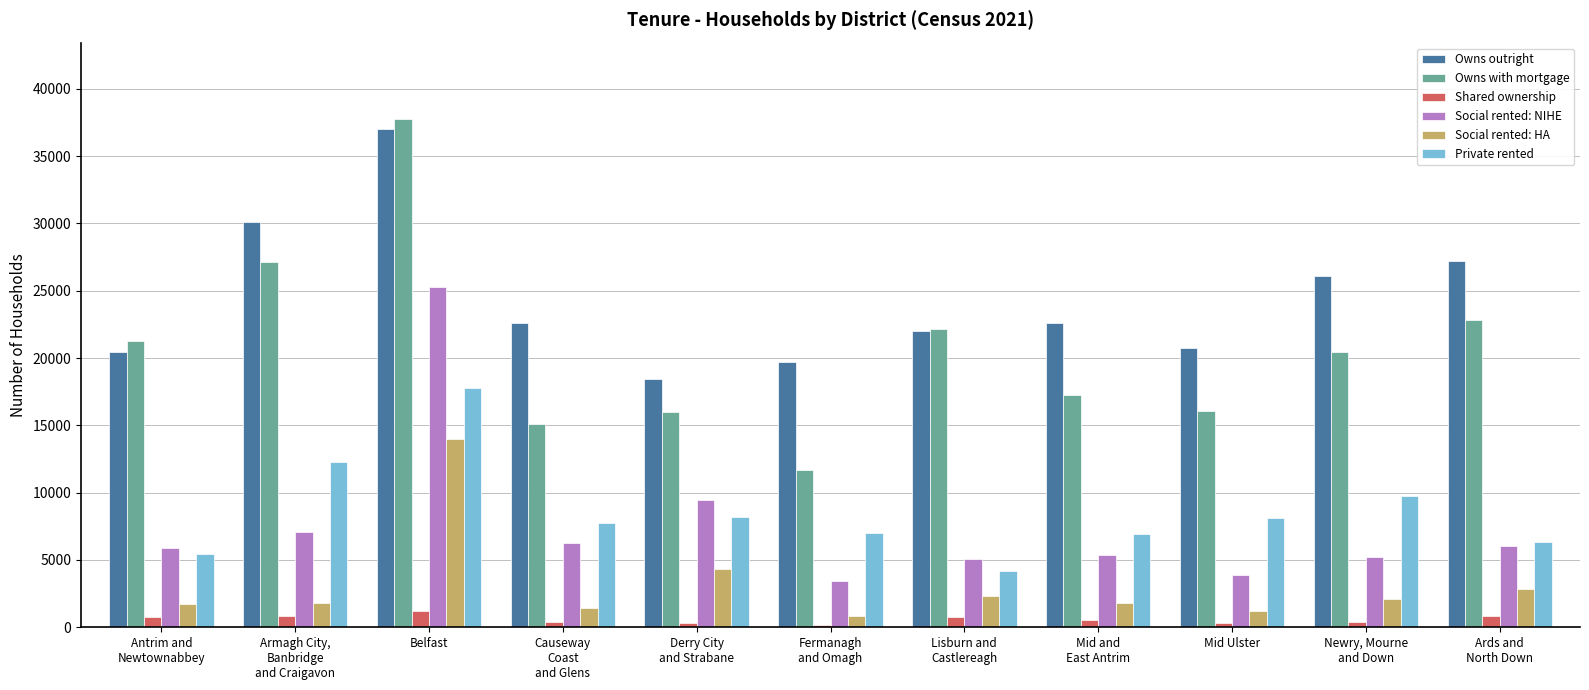

At which category is the sum across all series the highest?

Belfast